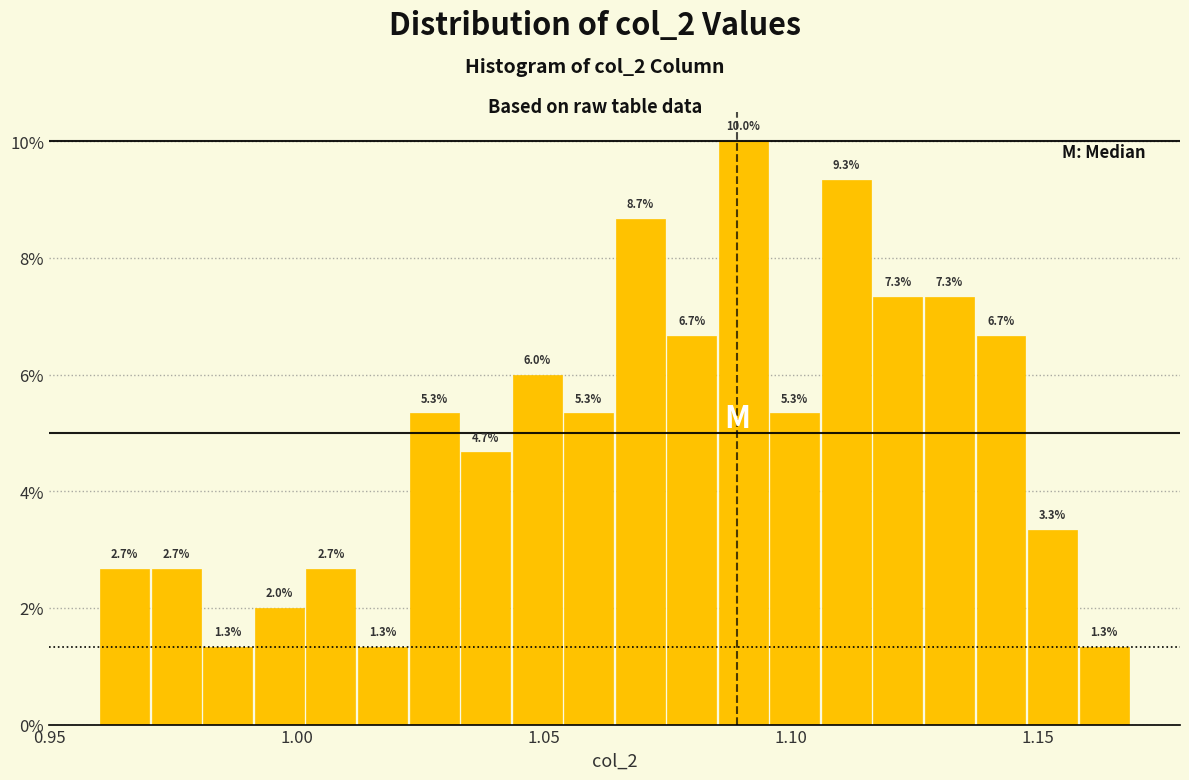

Around what value on the x-axis is the tallest bar? Give the approximate position of its centre, as read against the axis.

1.090